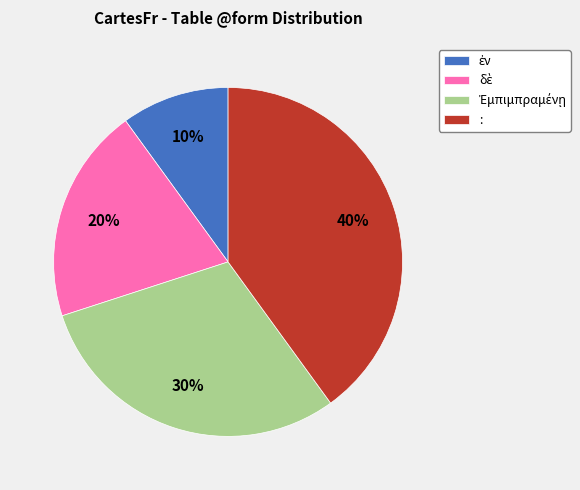

Which slice is the largest?

: